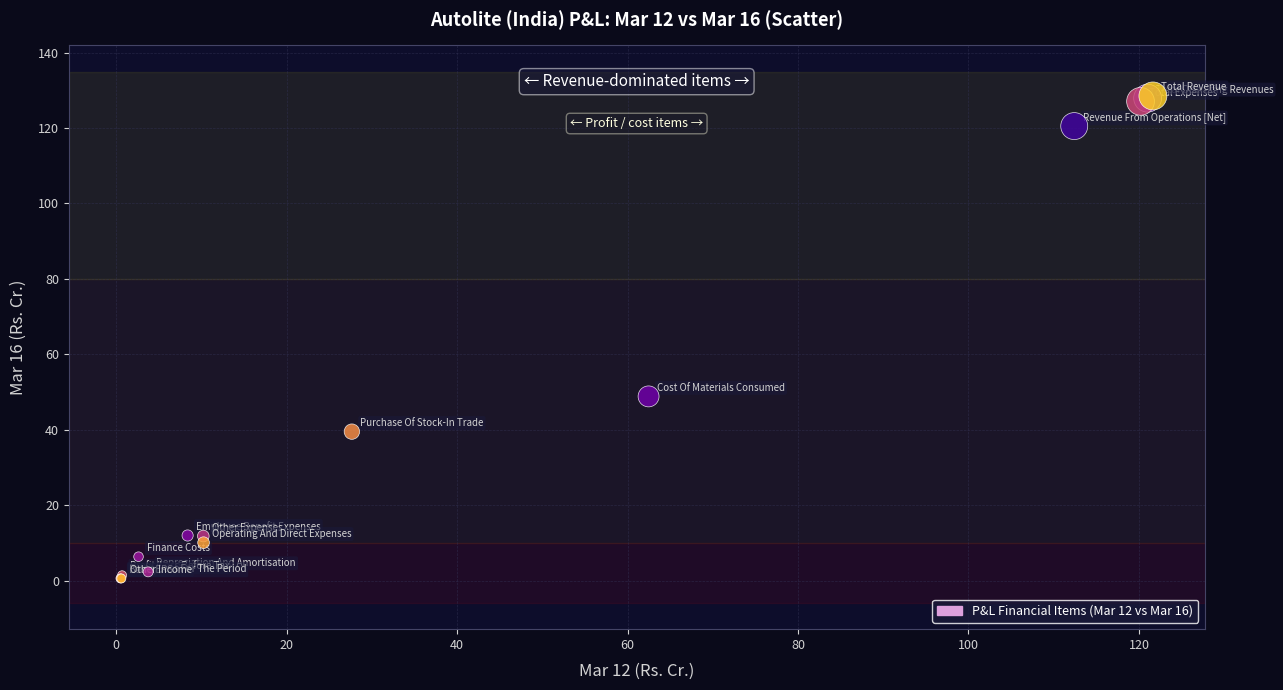

What Y value in the scatter plot is closest to 64?

48.9